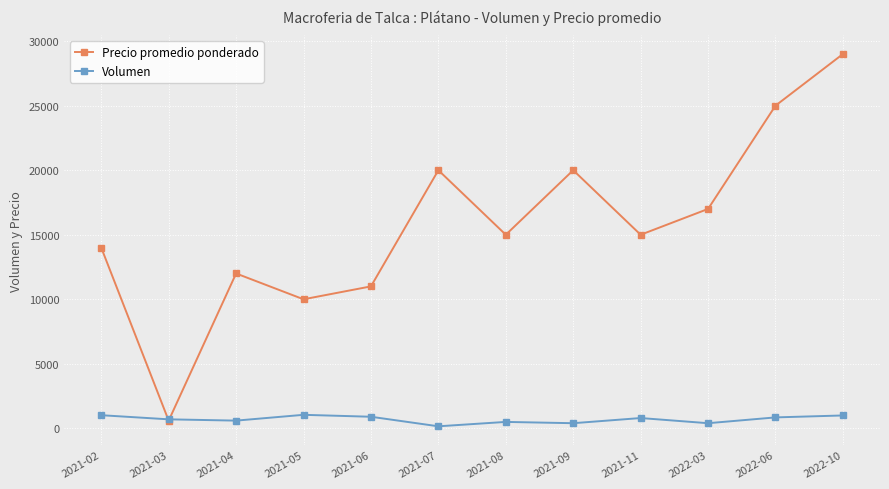

True or false: Precio promedio ponderado has a value of 12000 at 2021-04.

True